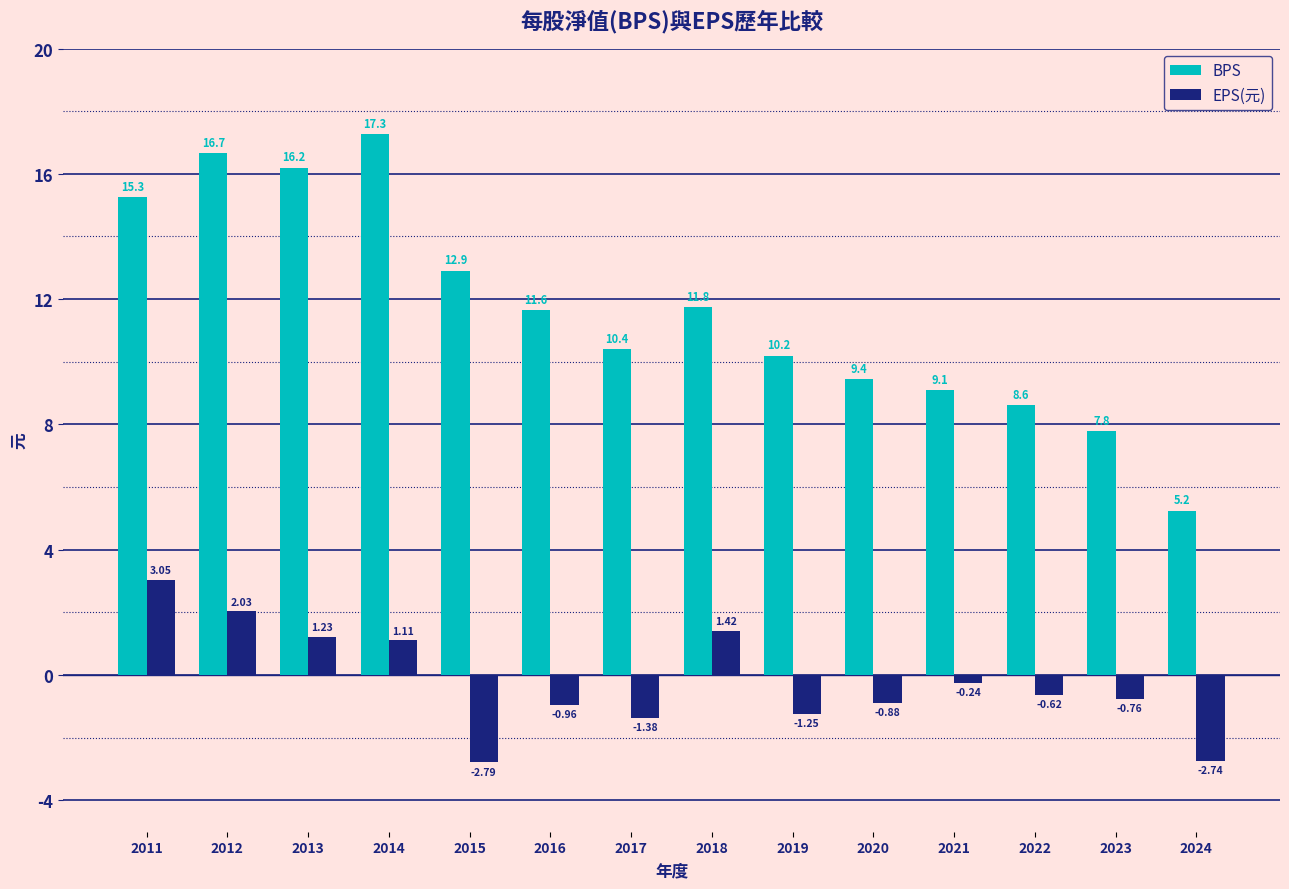

Is the value of BPS at 2022 greater than the value of EPS(元) at 2023?

Yes